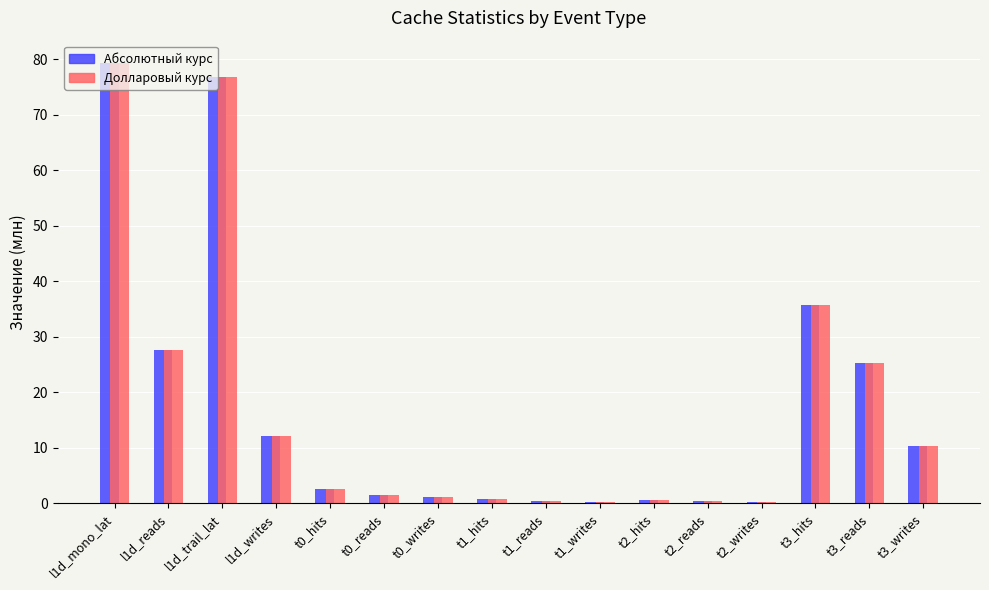

At which category is the sum across all series the highest?

l1d_mono_lat